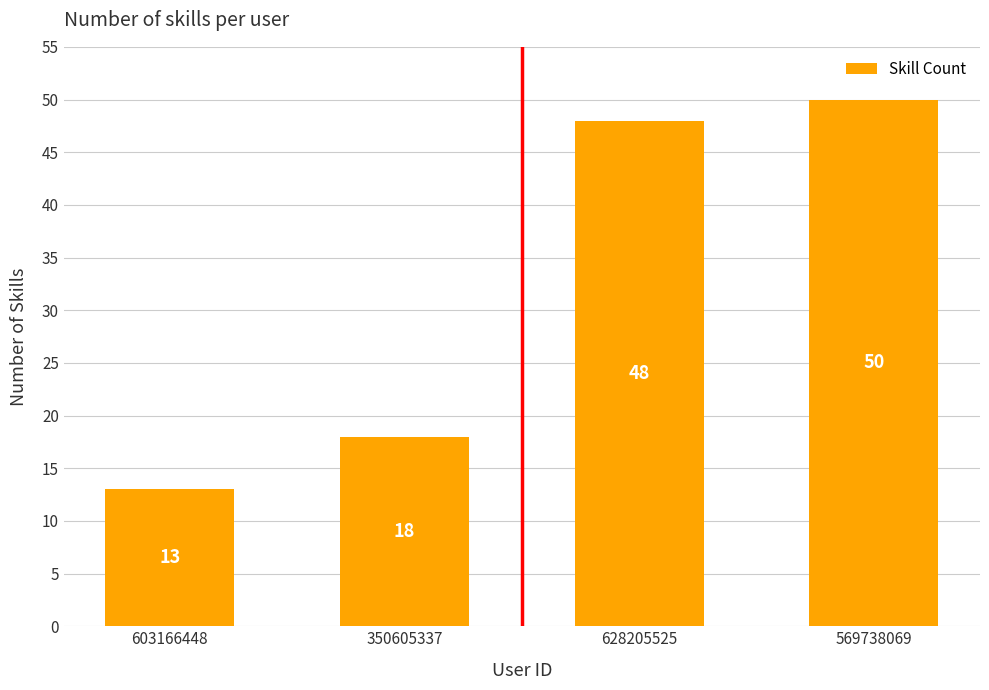

Count the number of data series in this chart.

1